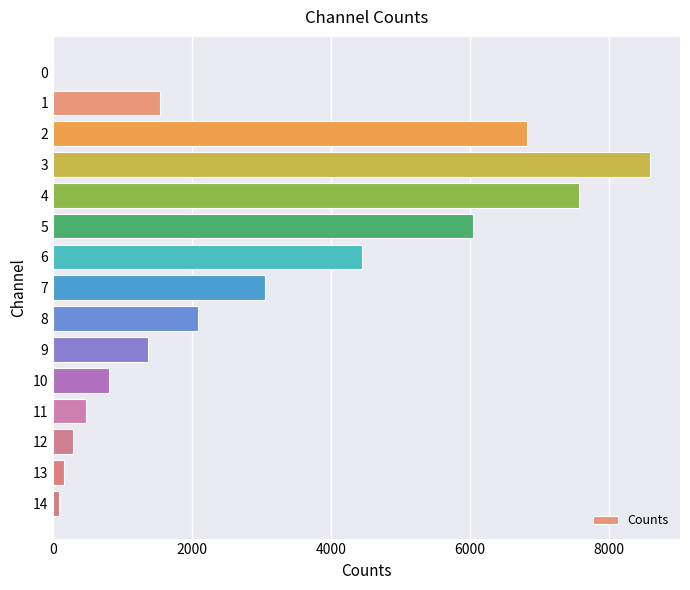

Is it true that the value at 7 is 5187?

False